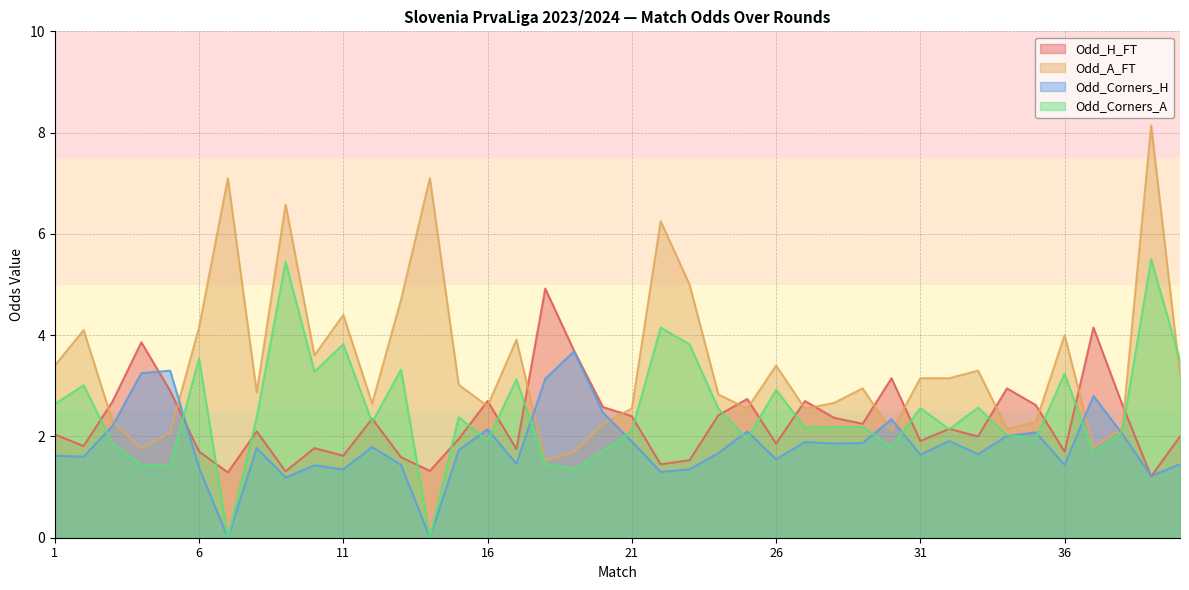

Which series has the largest total across all categories?

Odd_A_FT